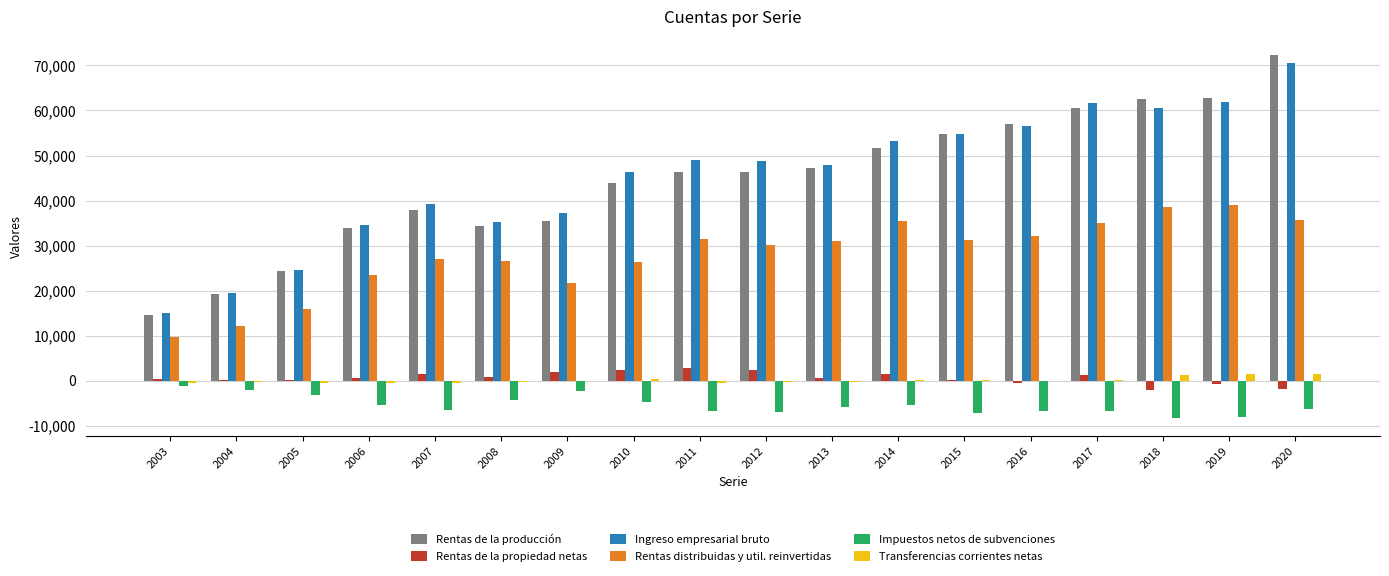

Are the bars horizontal?

No